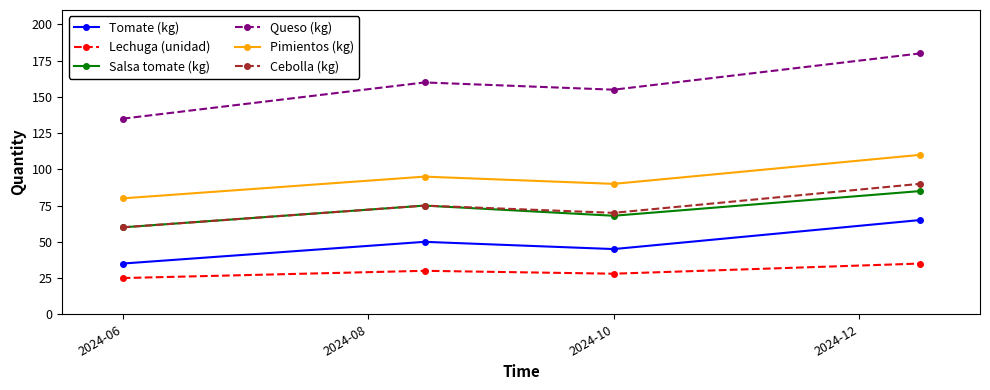

What is the value of the Cebolla (kg) point at the 2nd from the left?

75